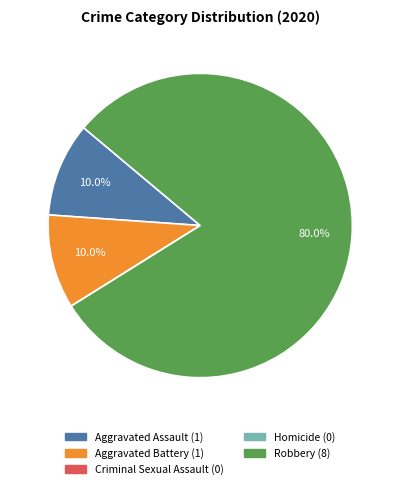

Does any single category account for the majority?

Yes